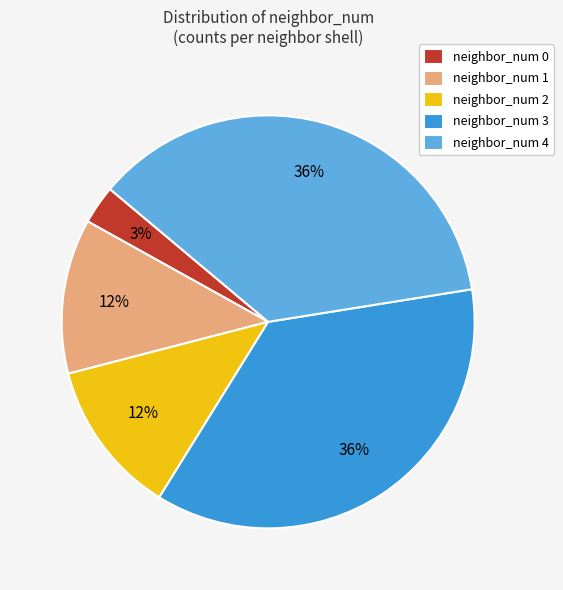

To the nearest percent, what portion does neighbor_num 2 represent?

12%